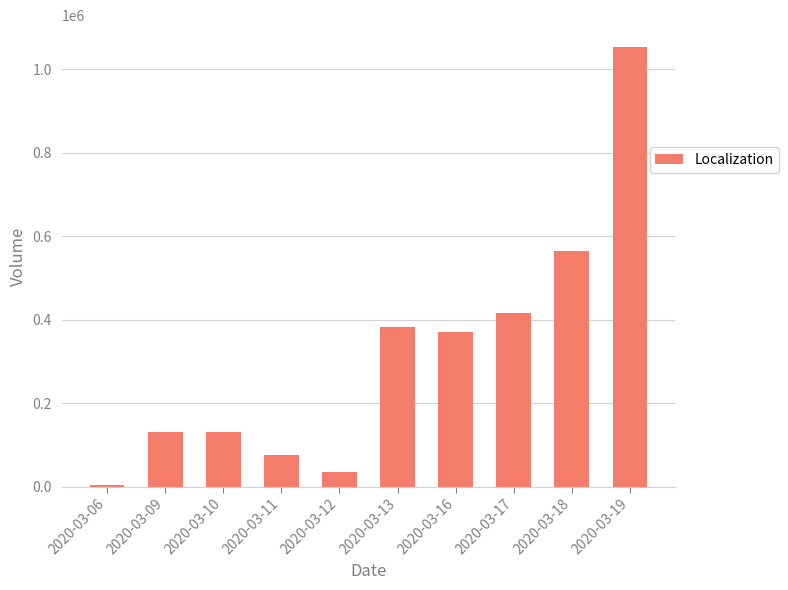

What is the sum of the values at 2020-03-10 and 2020-03-06?

134500